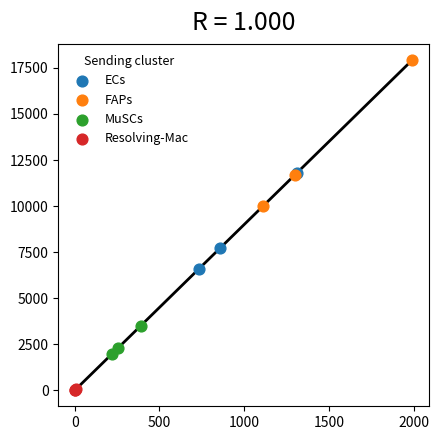

What are all the series names shown in the legend?

ECs, FAPs, MuSCs, Resolving-Mac